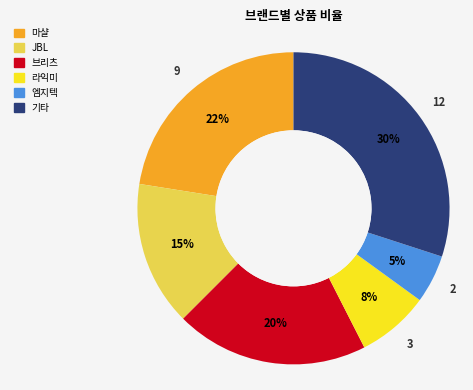

To the nearest percent, what is the average slice percentage?

17%